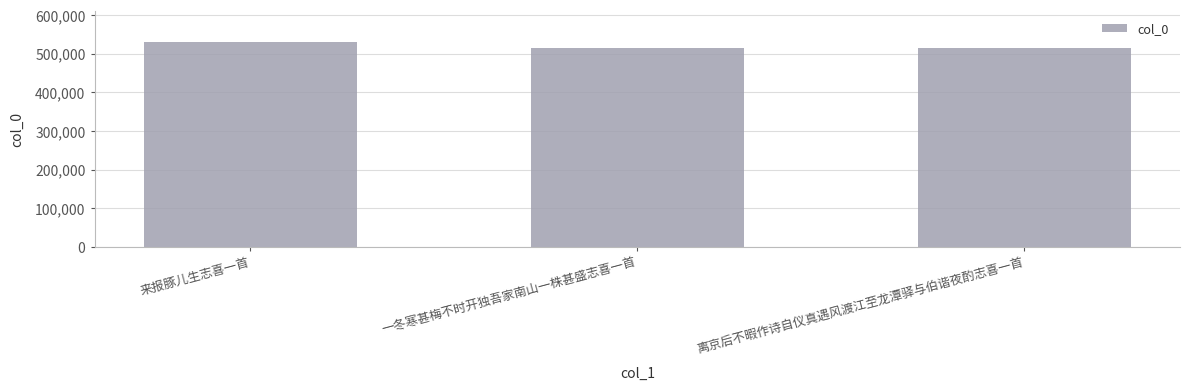

Is it true that the value at 来报豚儿生志喜一首 is 530909?

True